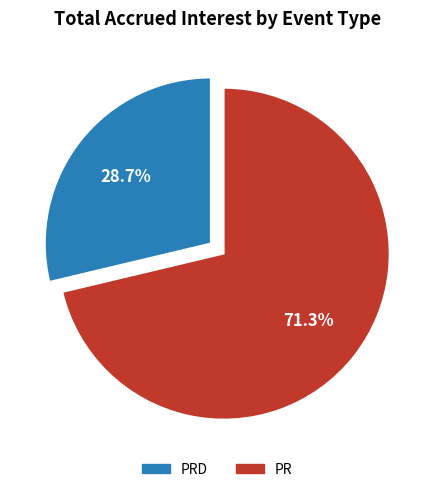

Is there a majority slice in this chart?

Yes